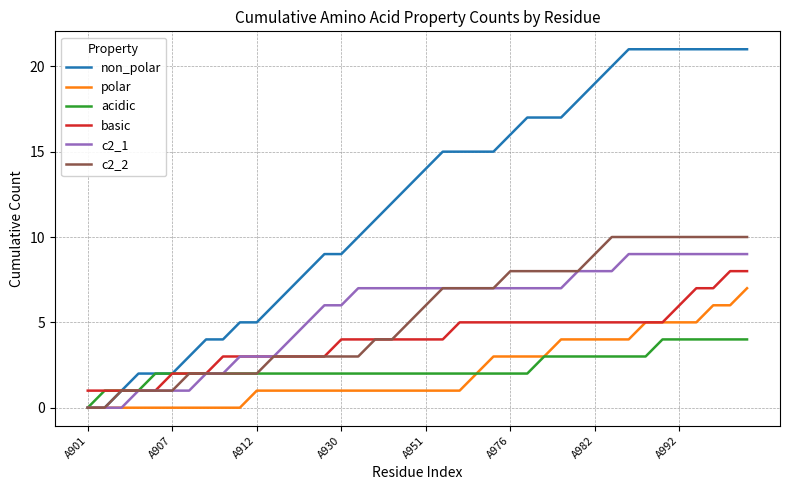

How many distinct data groups are displayed?

6